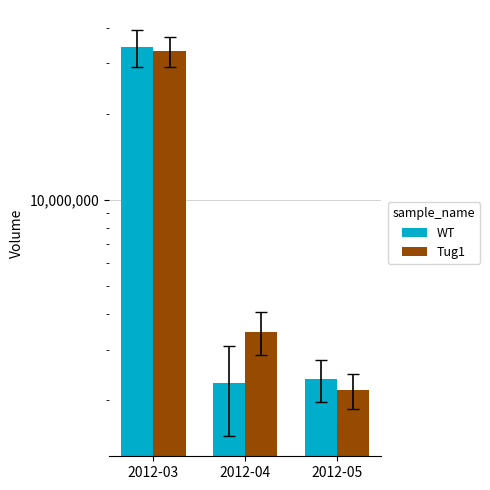

How many bars are there in total?

6